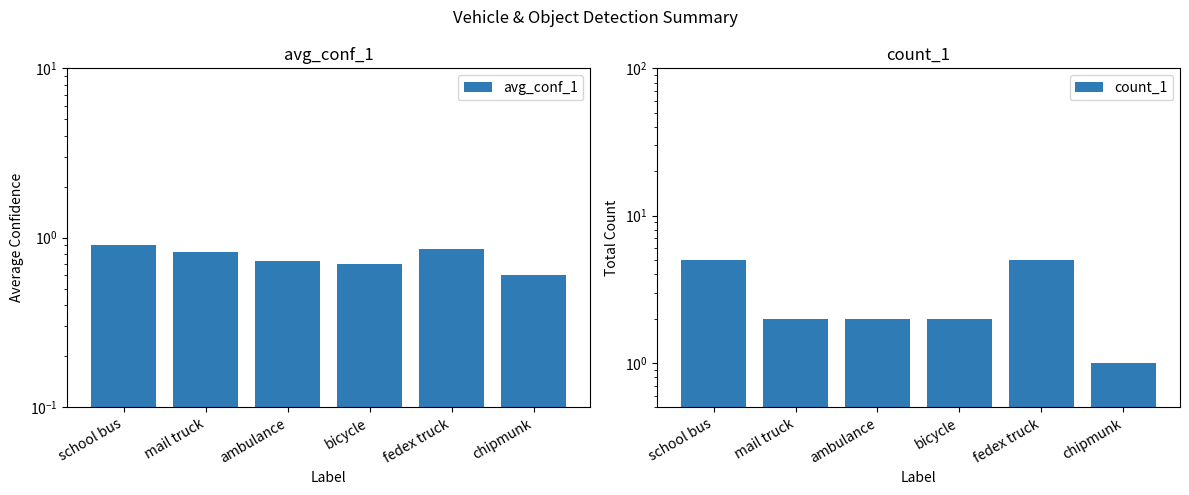

List the series in order of their peak value, lowest first.

avg_conf_1, count_1